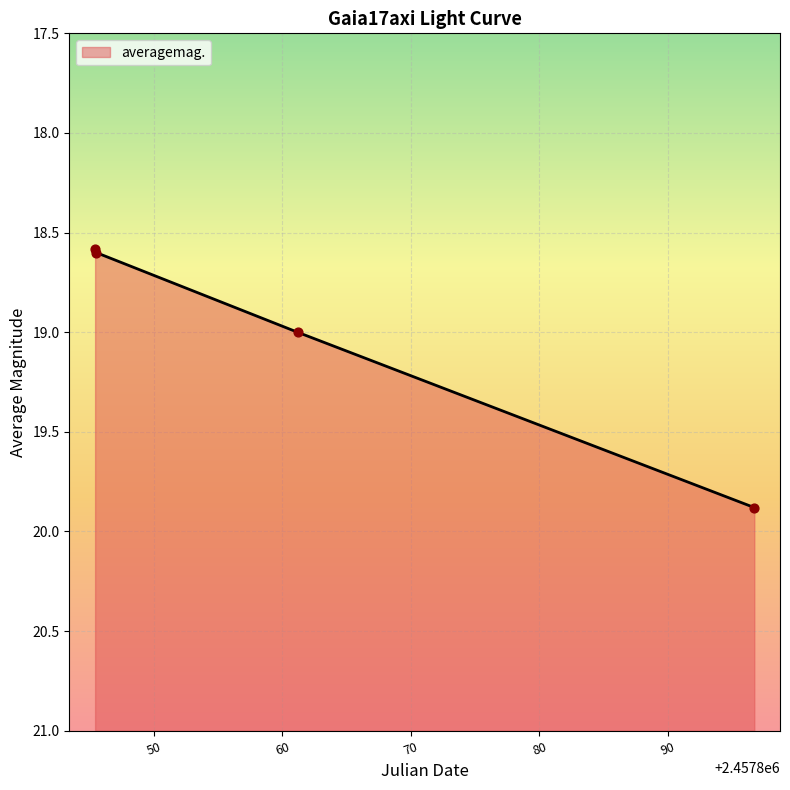

What is the change in value from 2017-04-01 23:55:43 to 2017-04-17 16:12:59?

+0.4